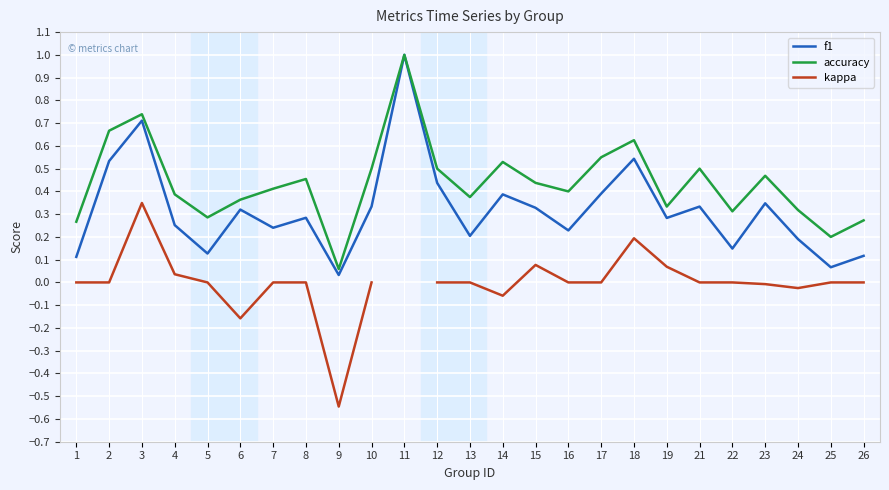

What is the value of the accuracy point at the 1st from the left?

0.3